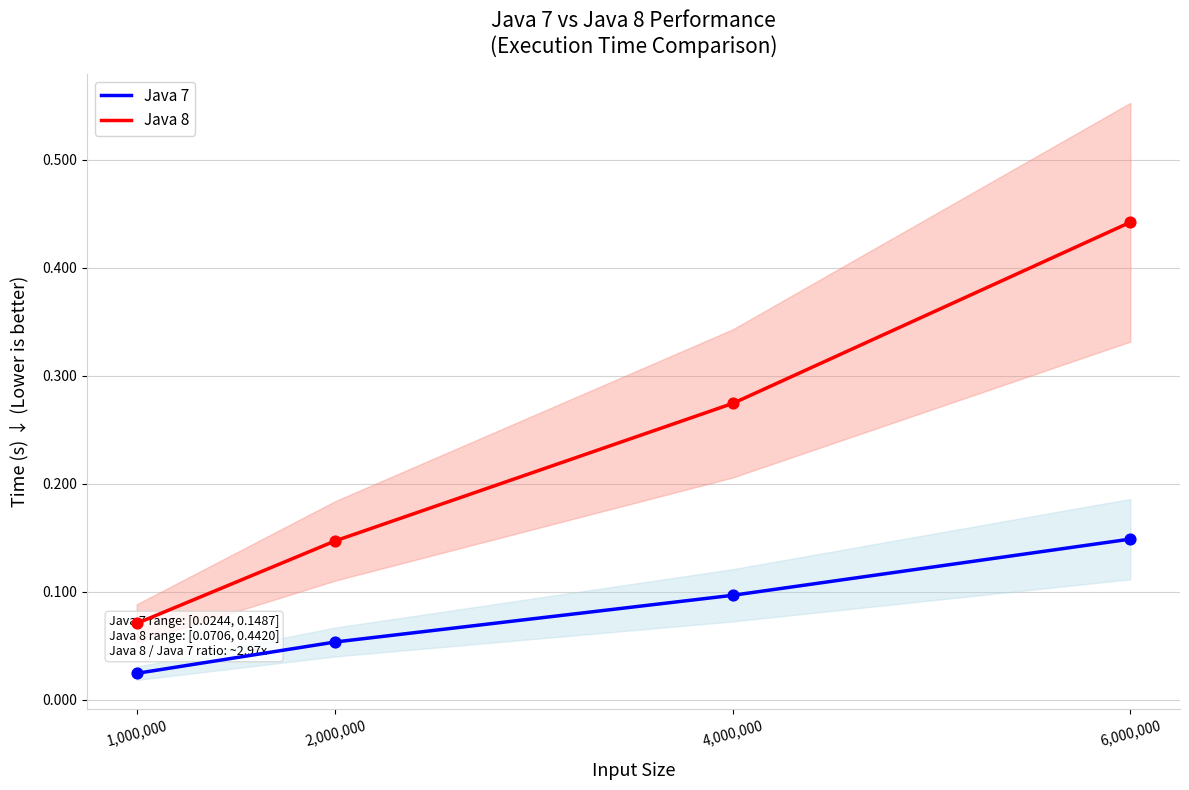

Is the value of Java 8 at 2,000,000 greater than the value of Java 7 at 2,000,000?

Yes